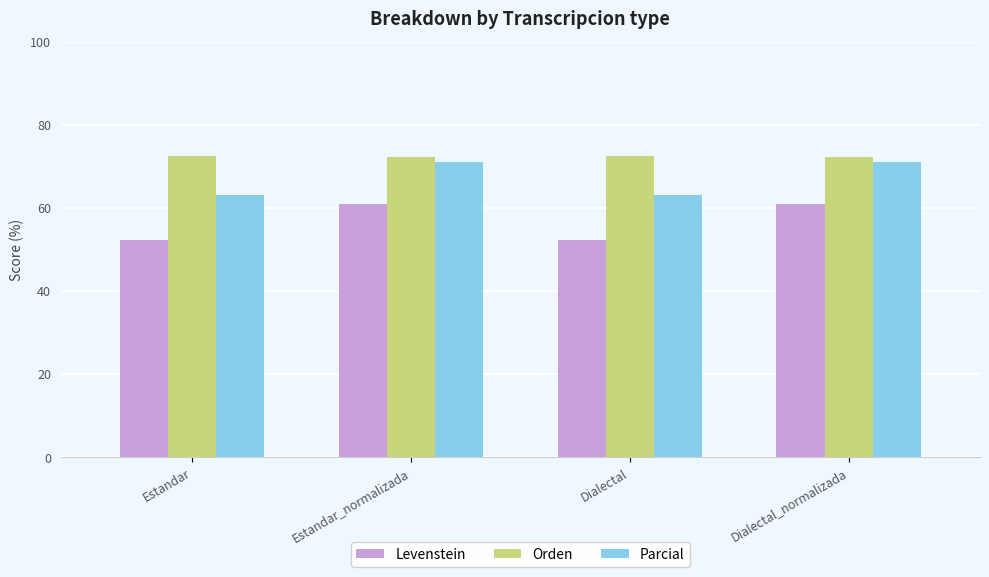

What is the difference between the maximum and minimum values in the Levenstein series?

8.6